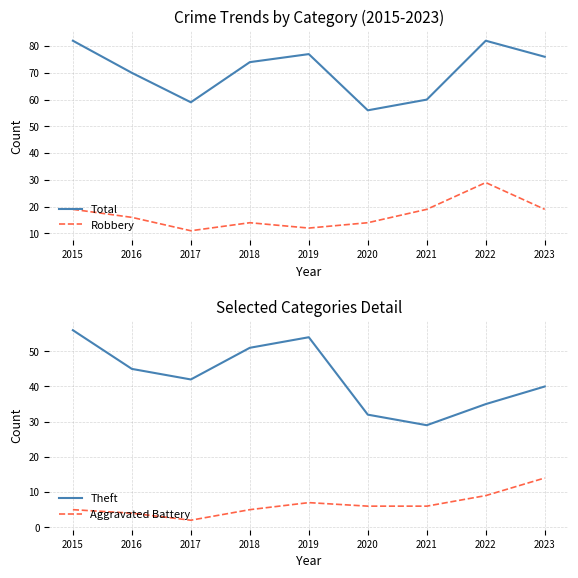

What is the sum of the Robbery values at 2021 and 2023?

38